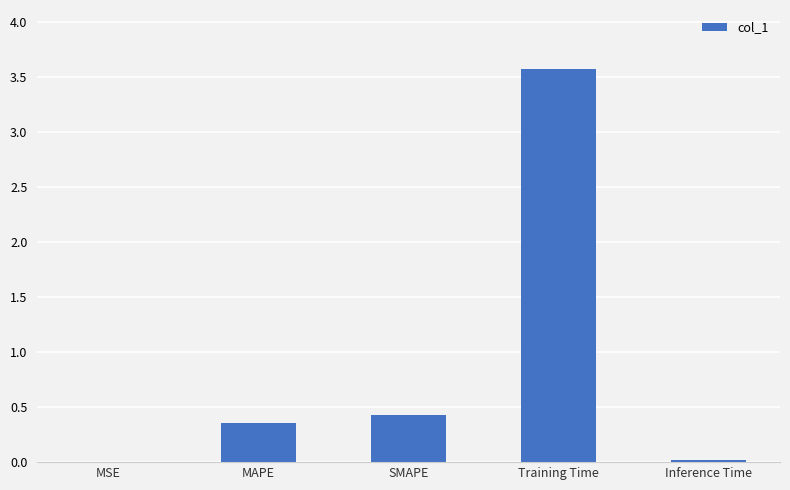

What is the greatest value displayed?

3.6